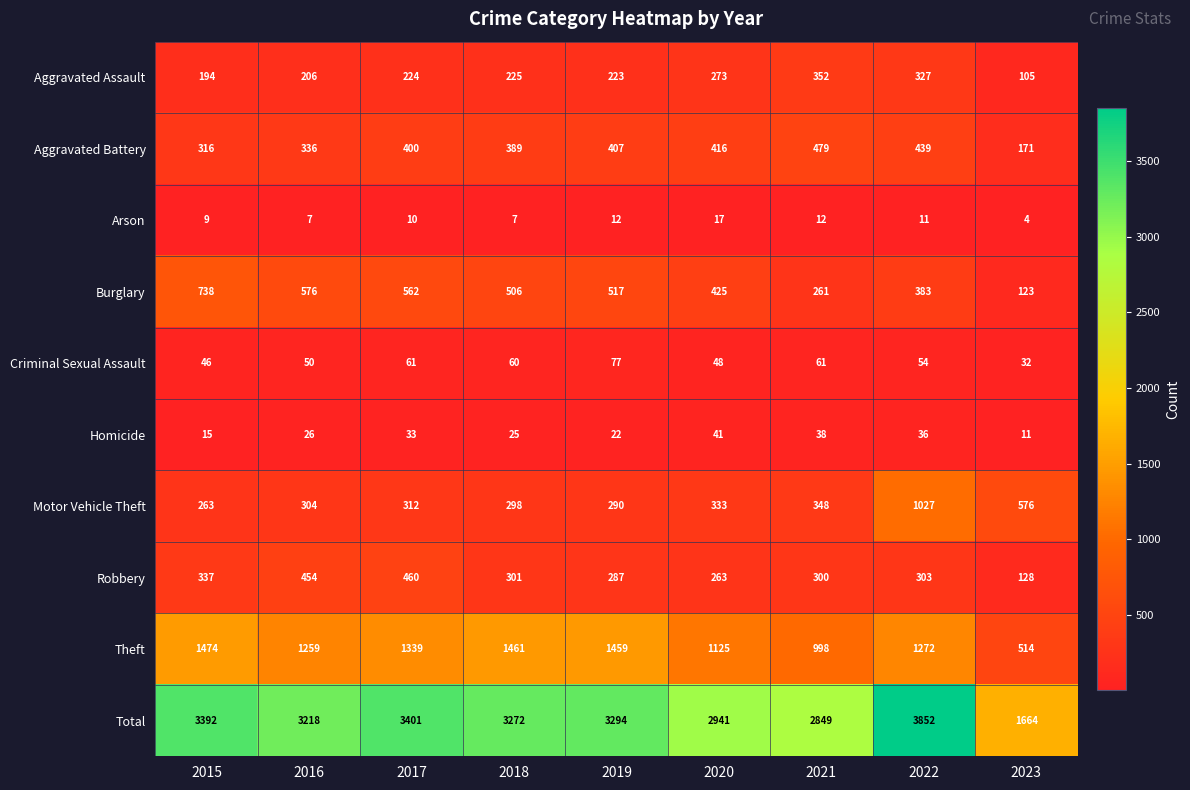

What is the minimum value shown in the chart?

4